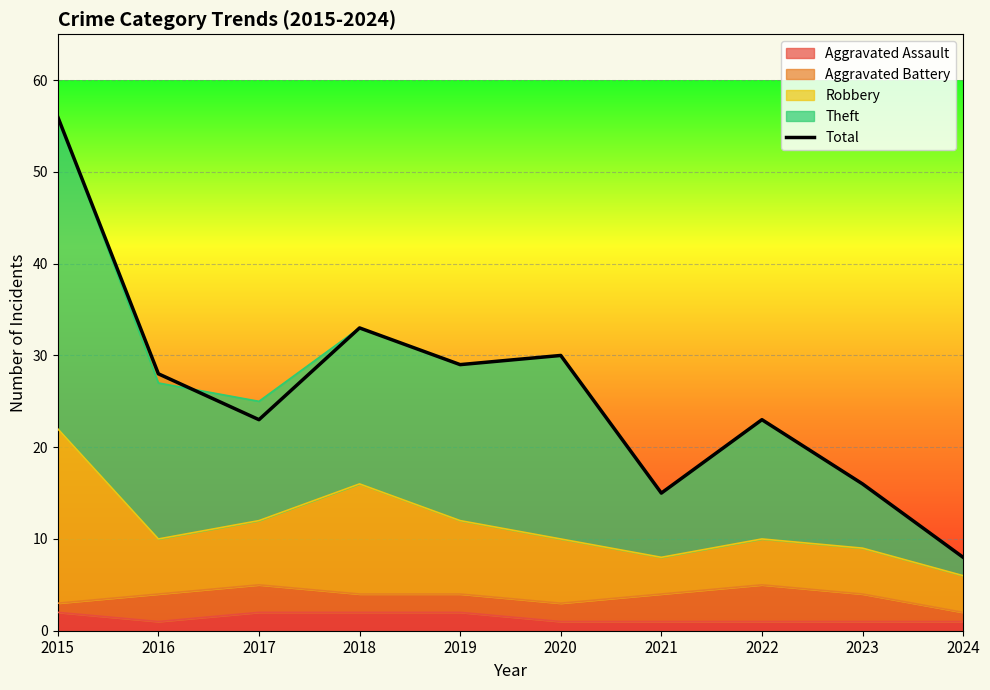

How many categories are shown in the chart?

10